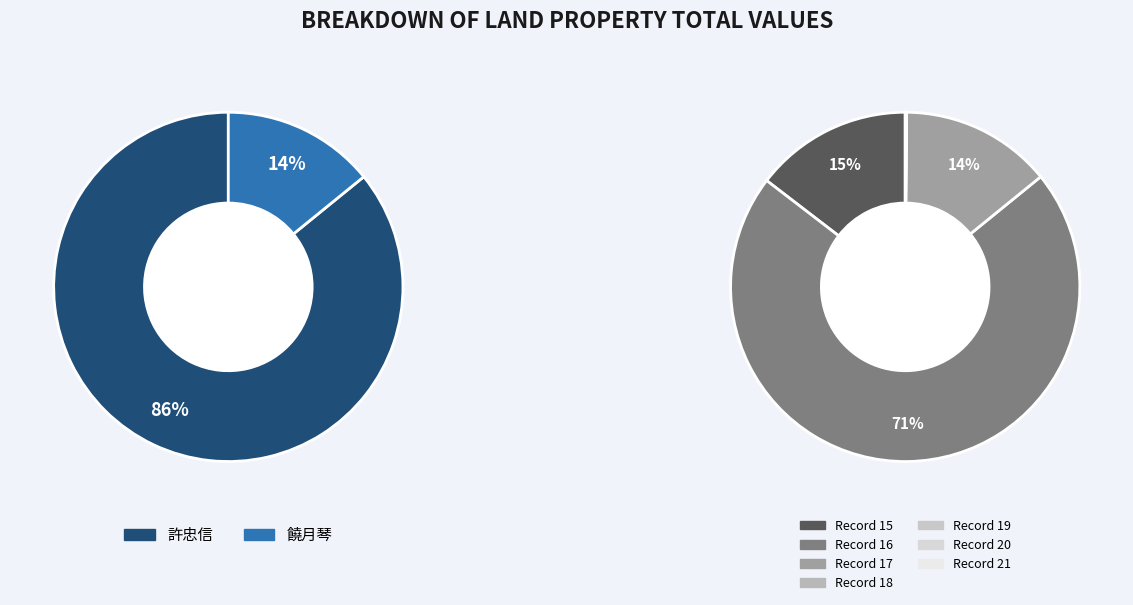

To the nearest percent, what percentage of the pie is 16?

71%